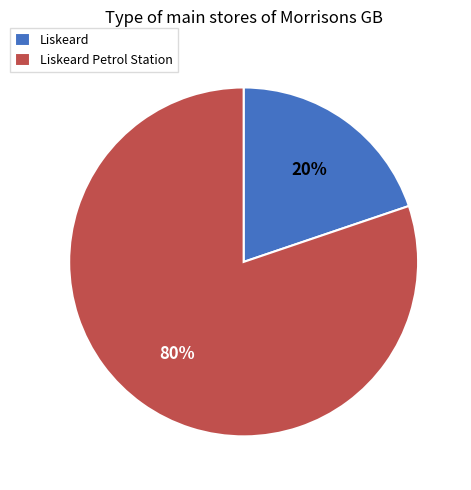

To the nearest percent, what portion does Liskeard represent?

20%